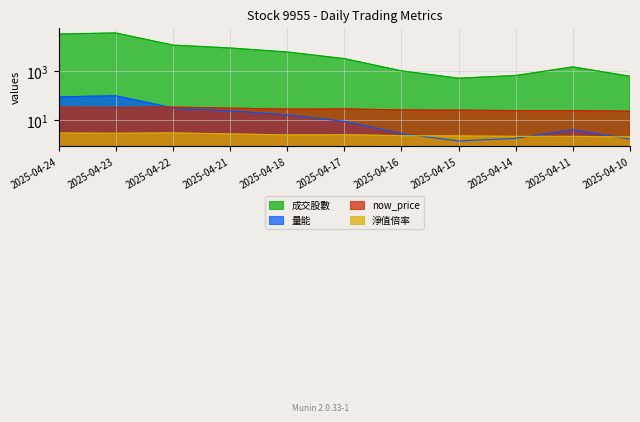

In now_price, how many points are lower than both neighbors (excluding endpoints)?

2